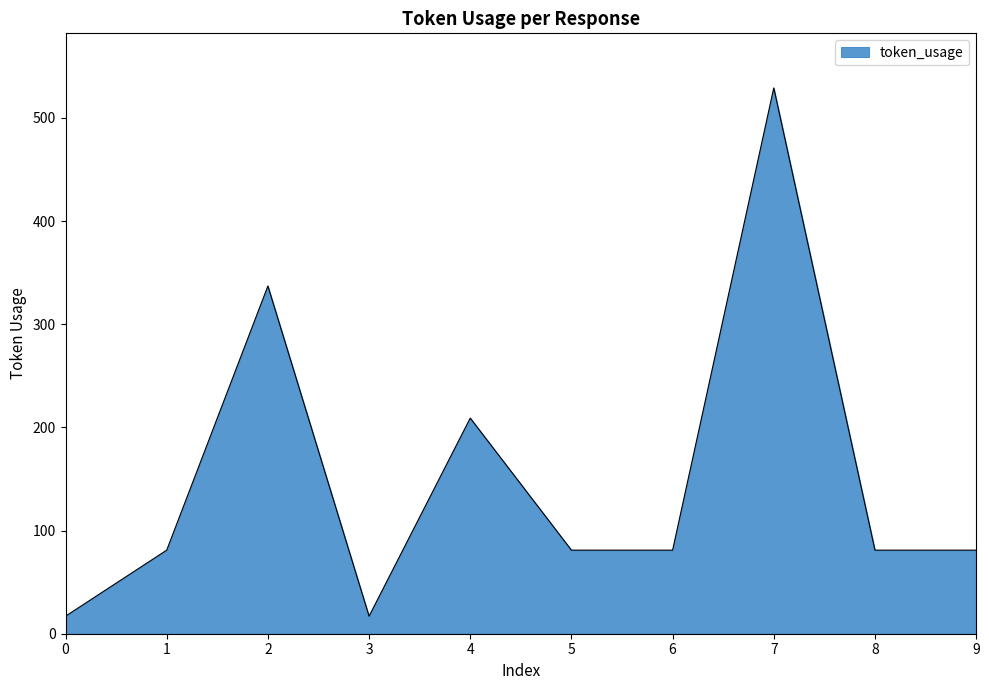

What is the minimum value shown in the chart?

17